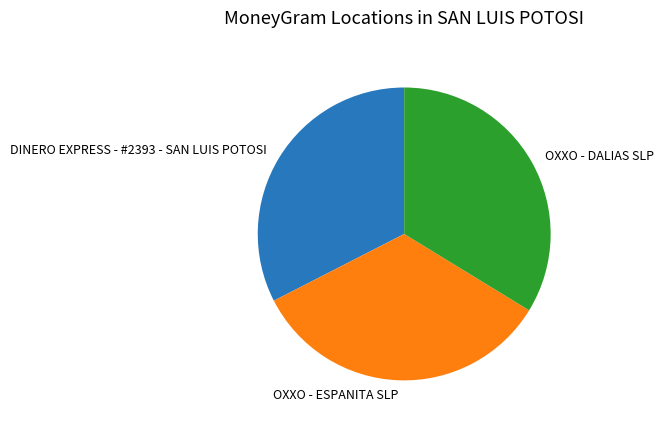

Between DINERO EXPRESS - #2393 - SAN LUIS POTOSI and OXXO - ESPANITA SLP, which is larger?

OXXO - ESPANITA SLP